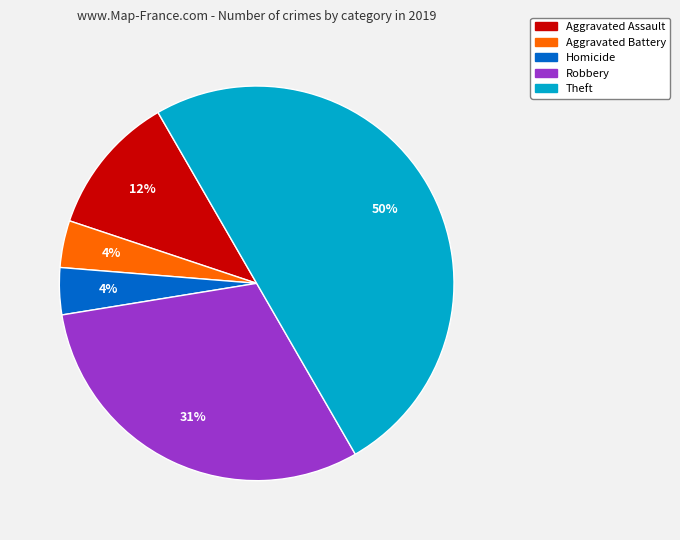

Is it true that Aggravated Battery is 4% of the pie?

True